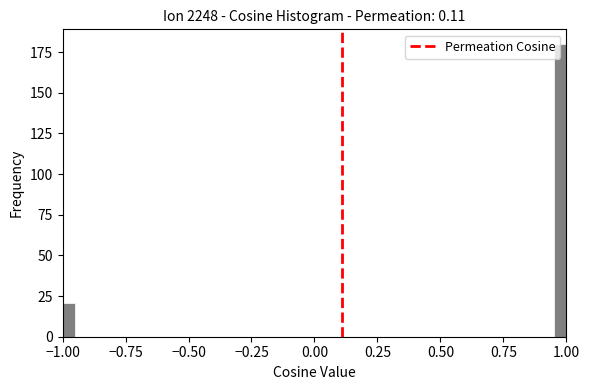

Read against the x-axis, roughly where is the centre of the tallest bar?

1.00